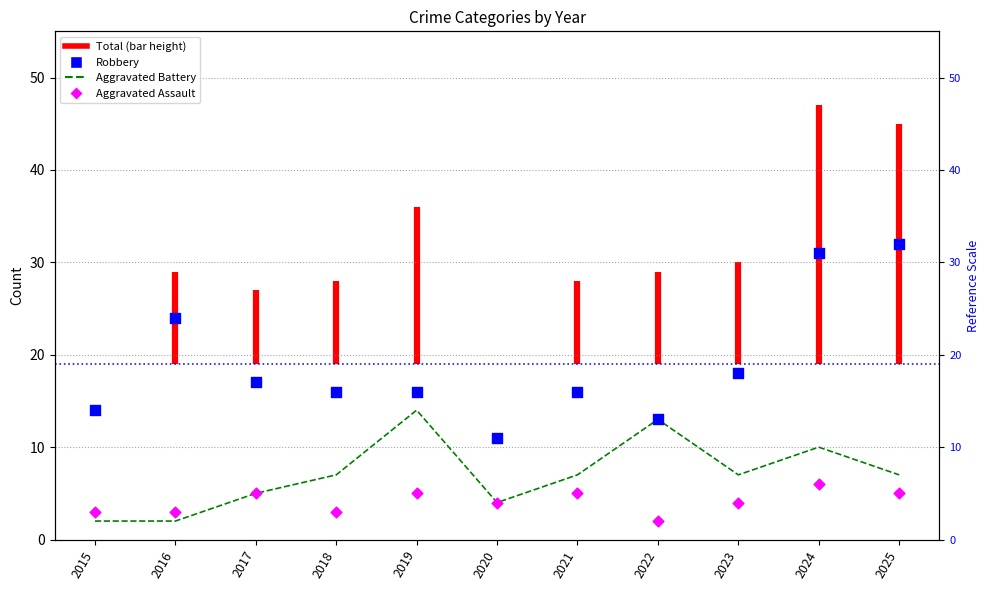

What is the total value across all series at 2024?

47